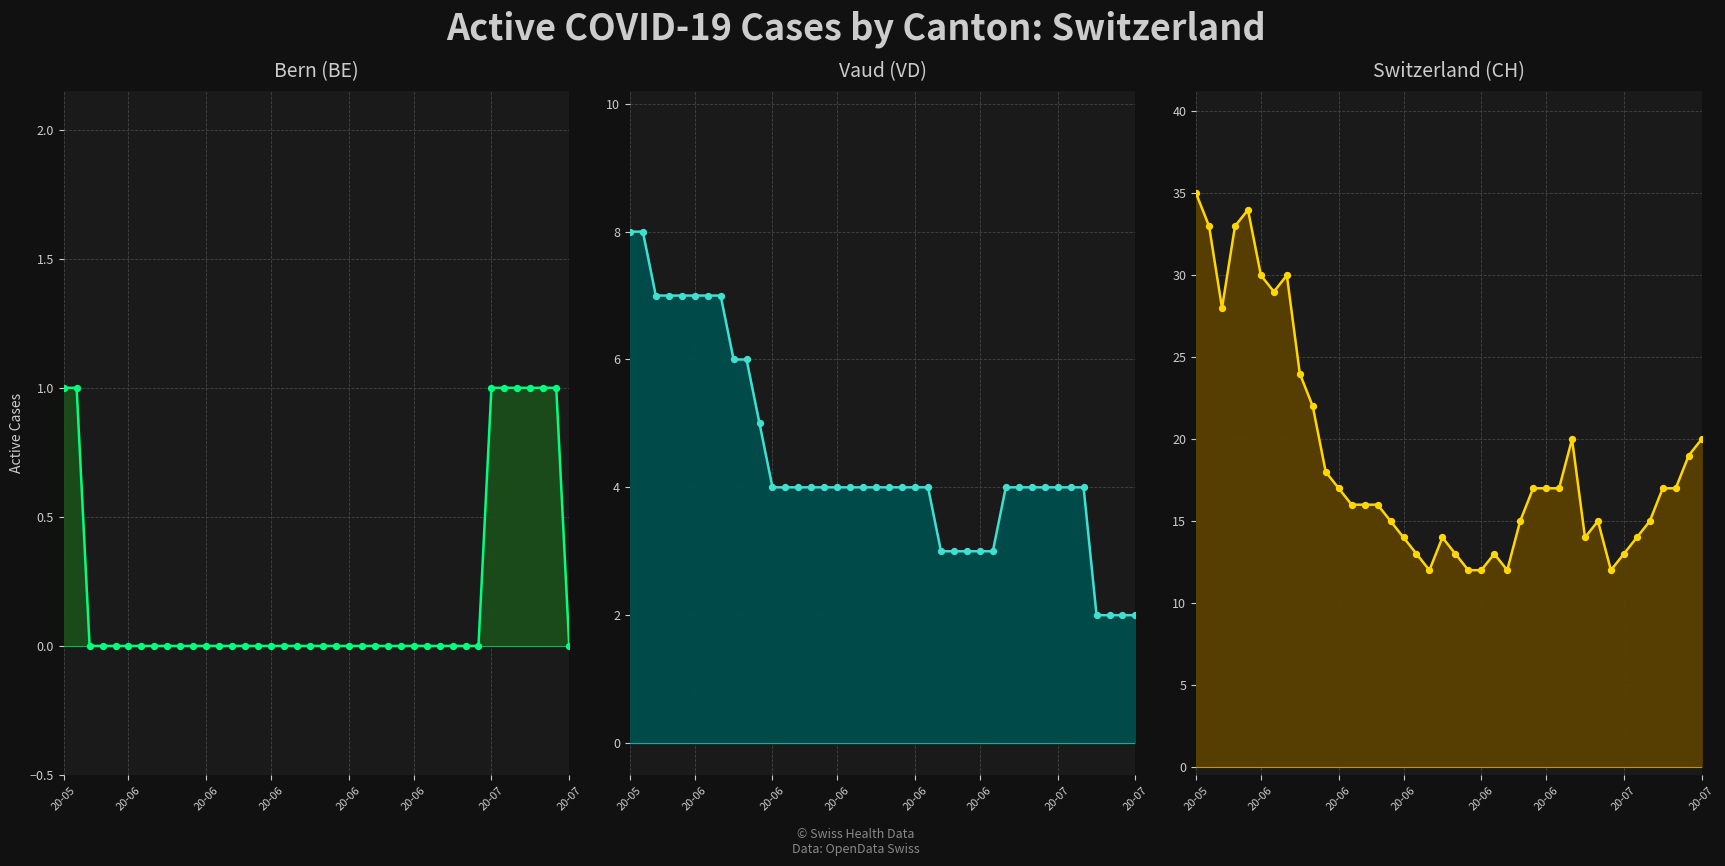

Which series reaches the maximum Y coordinate?

CH